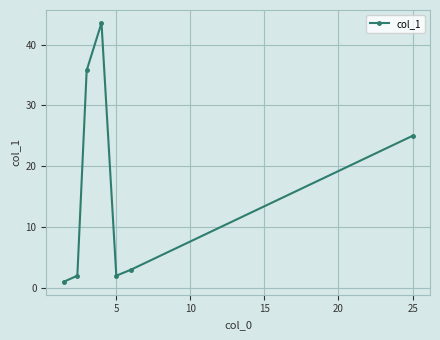

Is this an area chart (filled region under the line)?

No